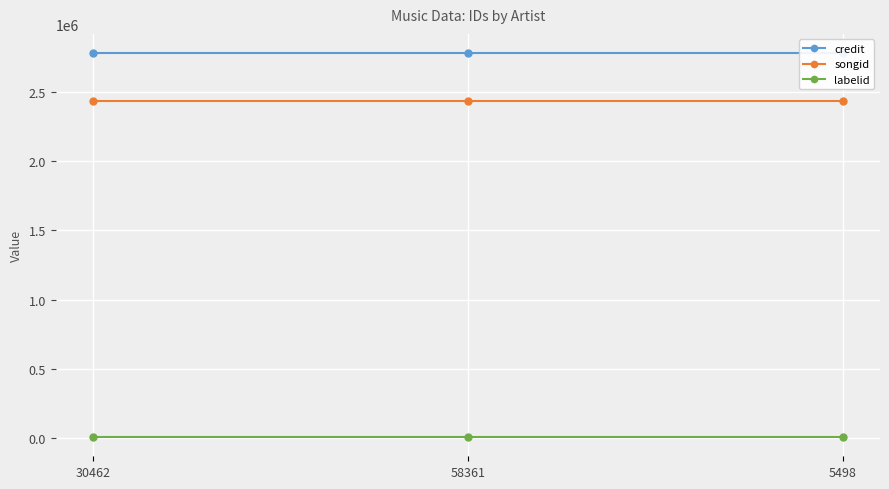

Reading left to right, extract all data points from this chart.

credit: 30462=2780657	58361=2780657	5498=2780657
songid: 30462=2435160	58361=2435160	5498=2435160
labelid: 30462=6234	58361=6234	5498=6234